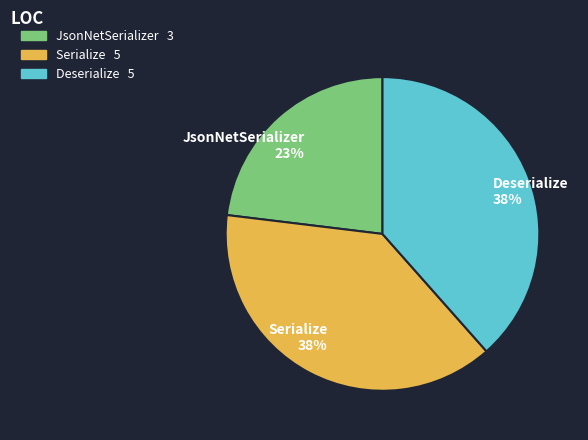

To the nearest percent, what is the combined percentage of Deserialize and JsonNetSerializer?

62%